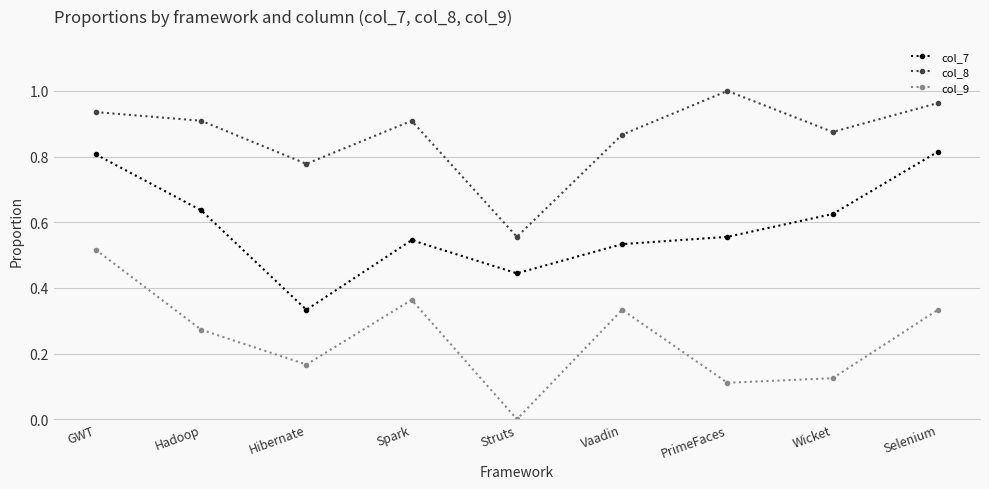

Which category has the highest value across all series?

PrimeFaces